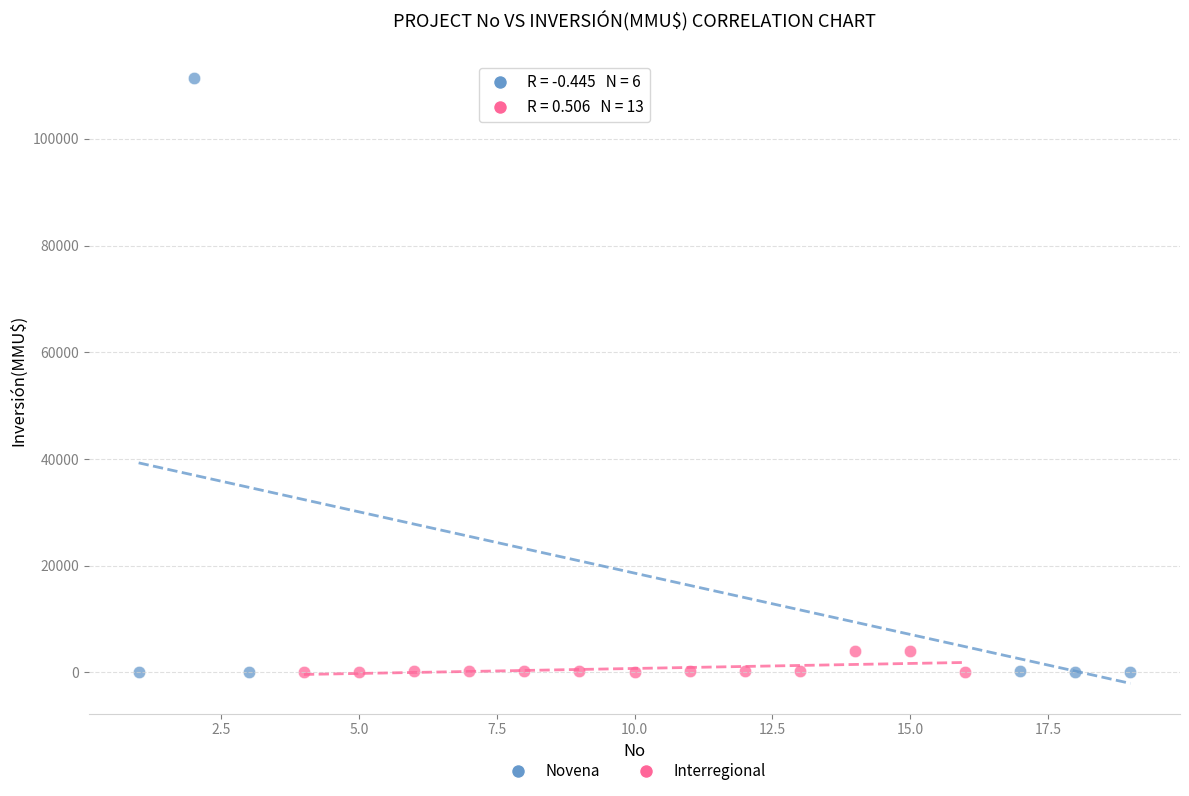

Which series has the largest Y range (max minus min)?

Novena